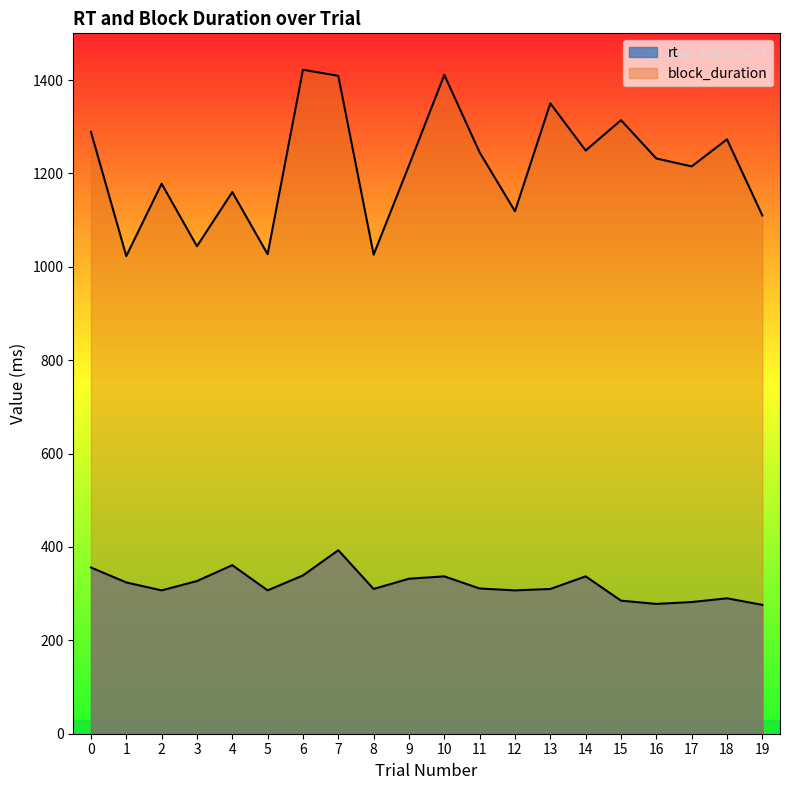

What is the difference between the highest and lowest values at 3?

717